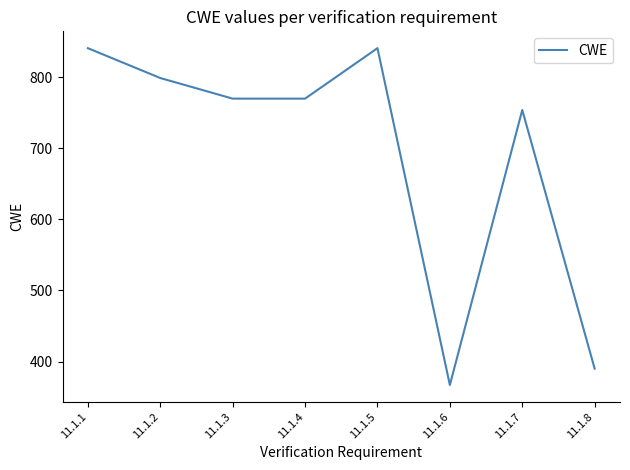

What is the minimum value shown in the chart?

367